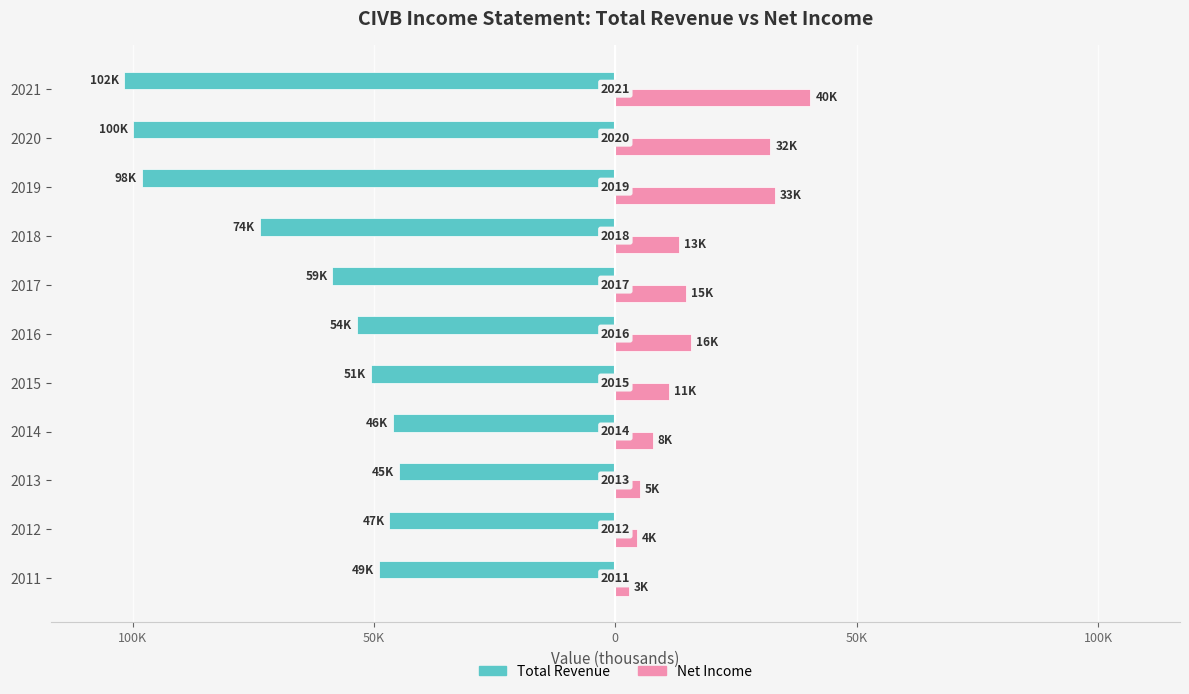

Reading left to right, list all the values displayed in this chart.

Total Revenue: -48900	-46800	-44900	-46000	-50700	-53600	-58600	-73700	-98100	-99900	-101700
Net Income: 2800	4400	5000	7700	11200	15700	14600	13200	33100	32100	40400